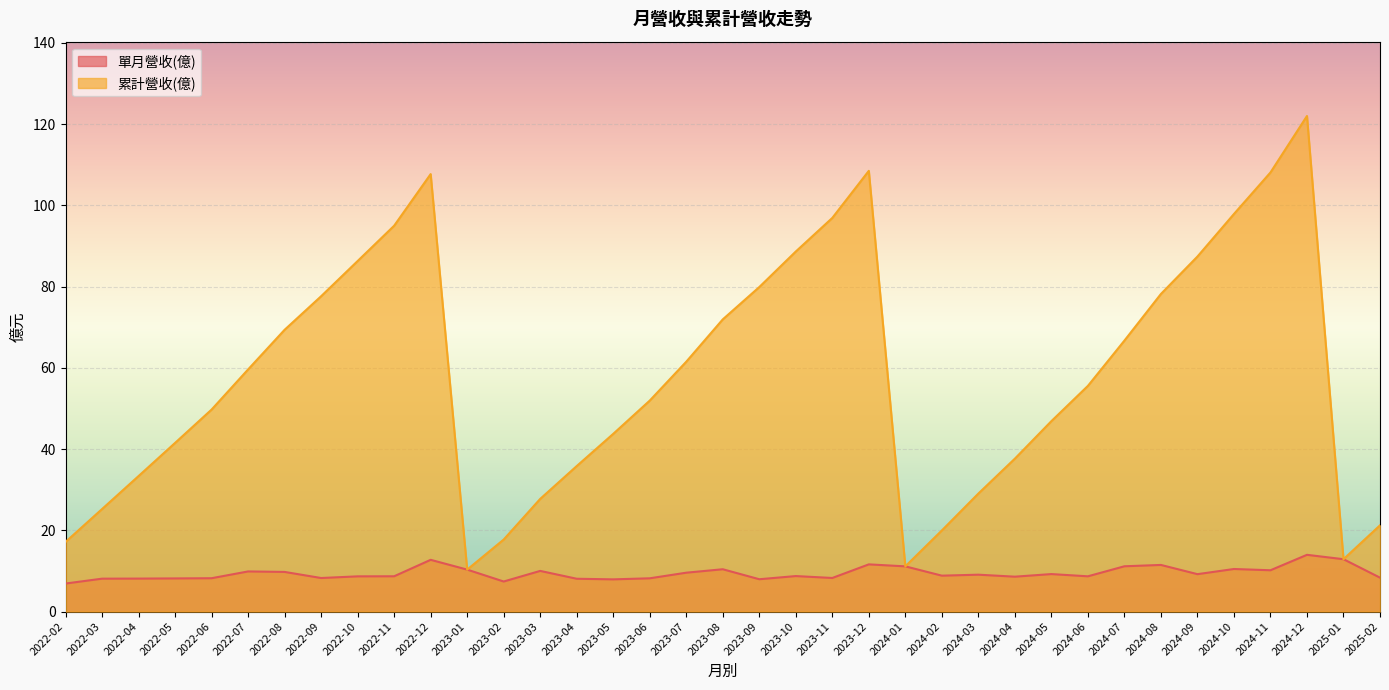

Read the 累計營收(億) value at 2023-10.

88.6